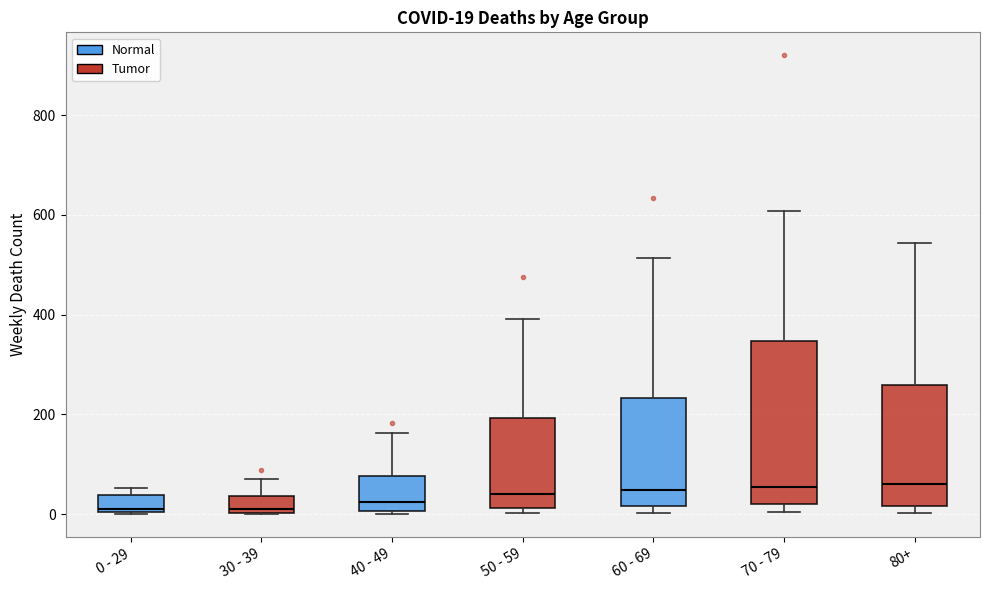

Comparing the boxes themselves (not the whiskers), which one is the tallest?

70 - 79